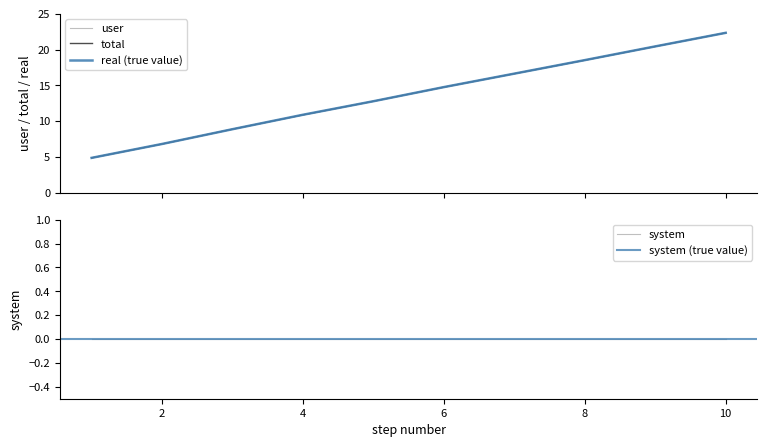

Rank the categories by total value from lowest to highest.

1, 2, 3, 4, 5, 6, 7, 8, 9, 10